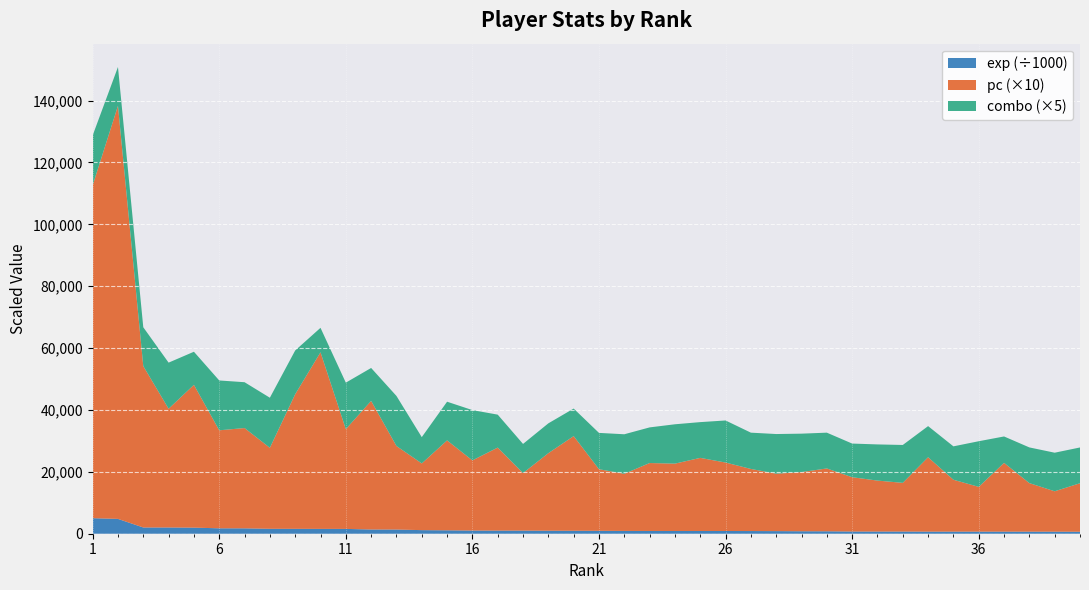

Reading left to right, extract all data points from this chart.

exp: 1=5021129	2=4792109	3=2018430	4=2018289	5=1969358	6=1749062	7=1739884	8=1590666	9=1581638	10=1564631	11=1557783	12=1368948	13=1354694	14=1160156	15=1102126	16=1027518	17=1010263	18=1007087	19=970893	20=954929	21=936978	22=898334	23=889109	24=885659	25=885388	26=878572	27=866229	28=842988	29=798415	30=787147	31=713644	32=706450	33=703644	34=679687	35=677749	36=676033	37=673550	38=666962	39=659096	40=639282
pc: 1=10758	2=13353	3=5216	4=3838	5=4615	6=3168	7=3242	8=2618	9=4350	10=5708	11=3225	12=4157	13=2700	14=2156	15=2906	16=2268	17=2683	18=1859	19=2507	20=3060	21=1992	22=1847	23=2196	24=2177	25=2363	26=2213	27=2007	28=1856	29=1913	30=2031	31=1755	32=1647	33=1574	34=2404	35=1677	36=1447	37=2223	38=1569	39=1306	40=1568
combo: 1=3226	2=2508	3=2511	4=2981	5=2141	6=3222	7=2963	8=3238	9=2830	10=1582	11=3005	12=2128	13=3236	14=1700	15=2502	16=3251	17=2130	18=1886	19=1928	20=1780	21=2347	22=2556	23=2304	24=2544	25=2312	26=2720	27=2346	28=2564	29=2483	30=2314	31=2176	32=2338	33=2449	34=2013	35=2159	36=2950	37=1707	38=2308	39=2494	40=2313